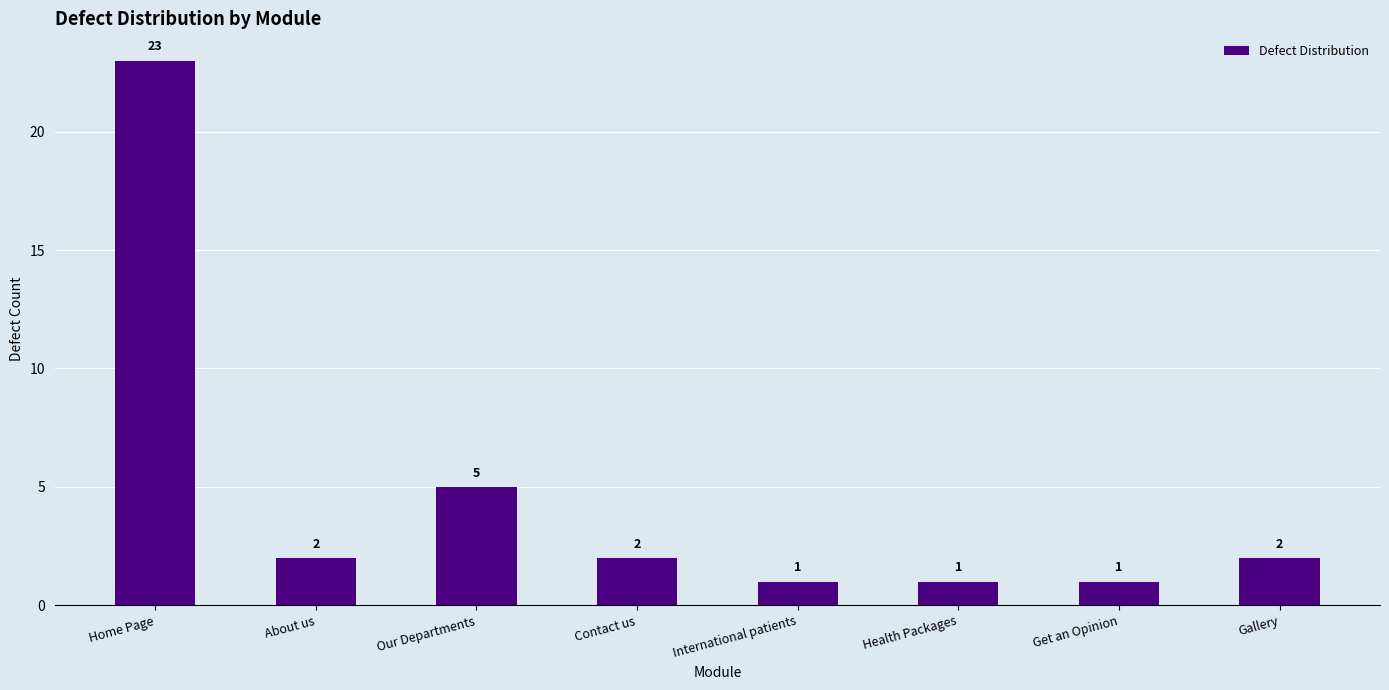

What is the change in value from Our Departments to Health Packages?

-4